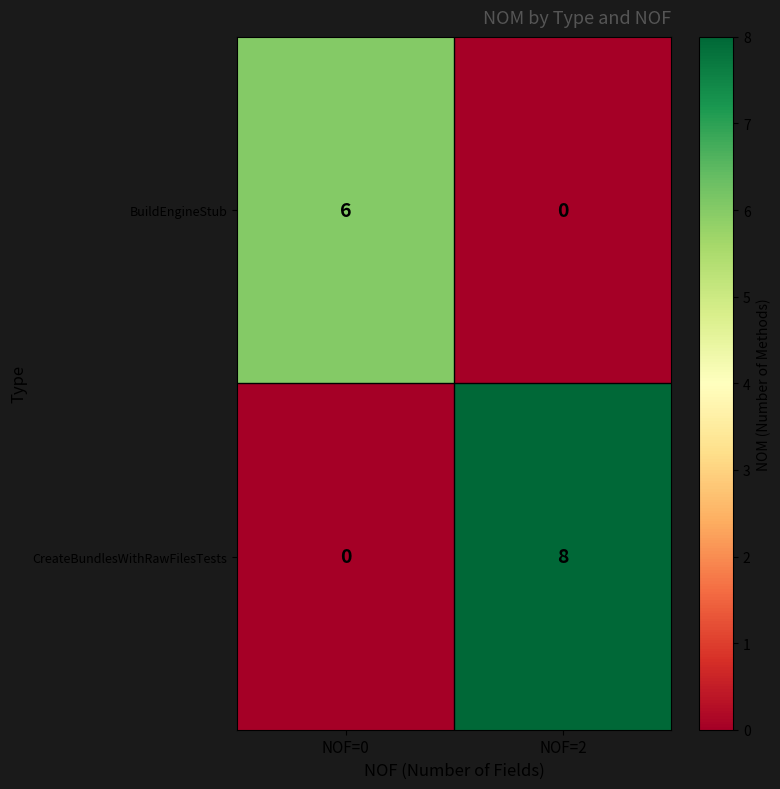

What is the average value of the CreateBundlesWithRawFilesTests series?

4